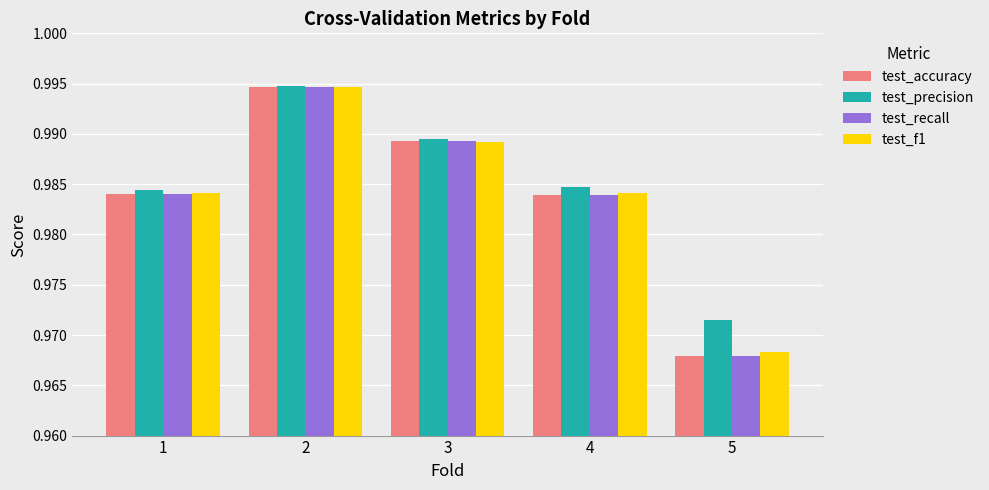

Does the chart contain stacked bars?

No